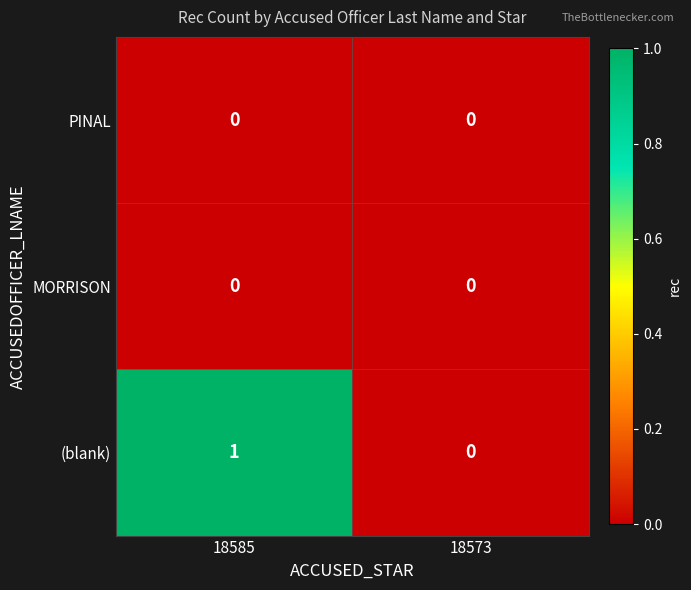

Which series has the largest range (max minus min)?

(blank)